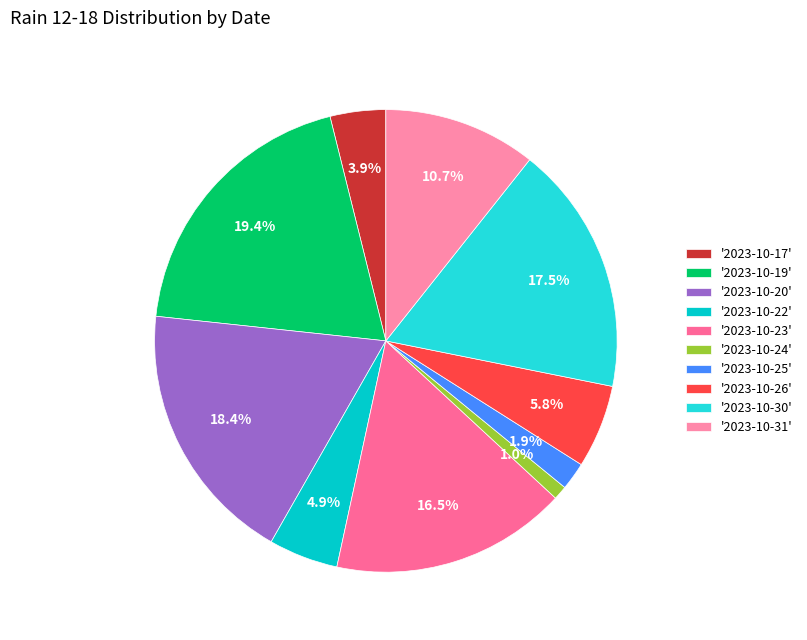

How many slices are in this pie chart?

10